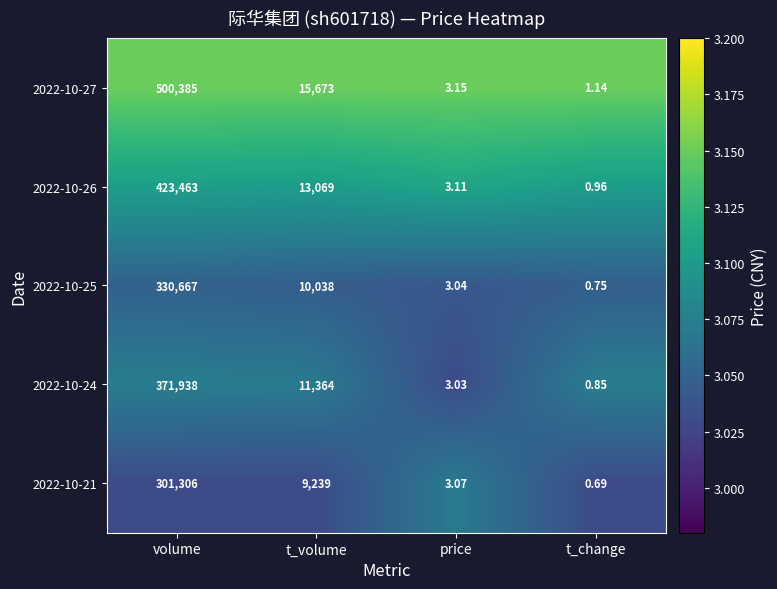

Where does the 2022-10-25 series first go above 10038?

volume